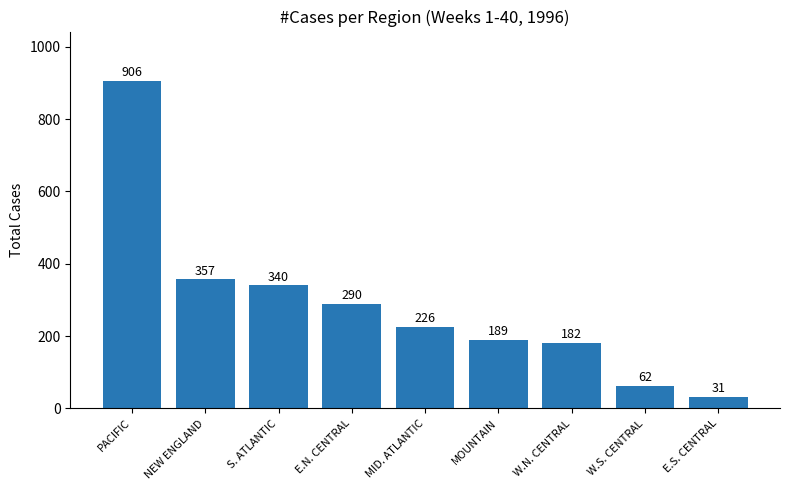

What is the difference between the values at E.N. CENTRAL and MOUNTAIN?

101